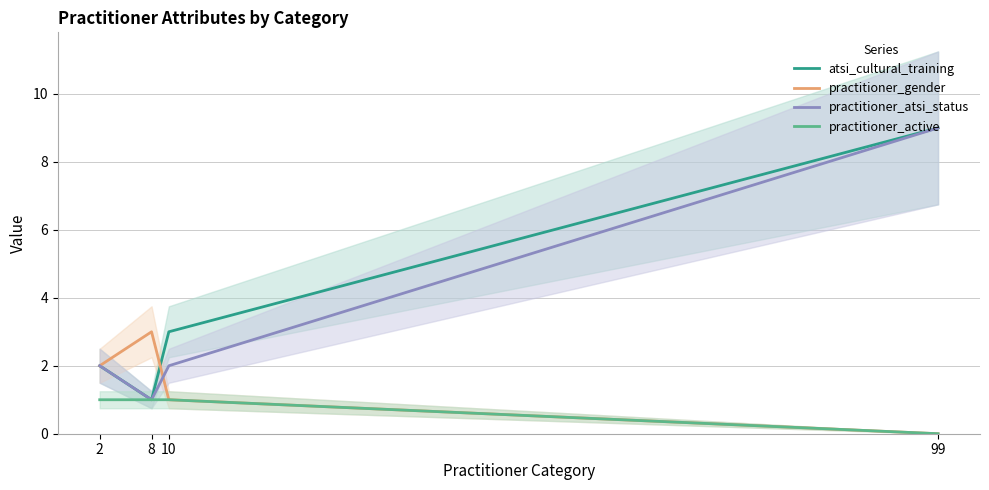

What is the difference between the maximum and minimum values in the practitioner_active series?

1